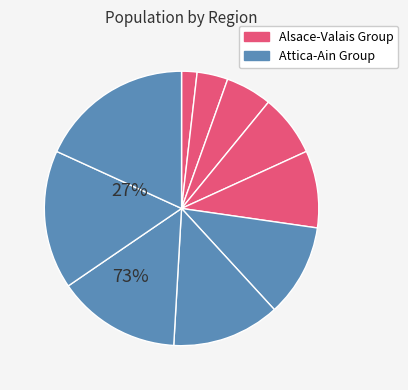

Rank the categories by value from lowest to highest.

Alsace, Vaud, Geneve, Valais, Lancashire, Attica, Tuscan, Bretagne, Zug, Ain